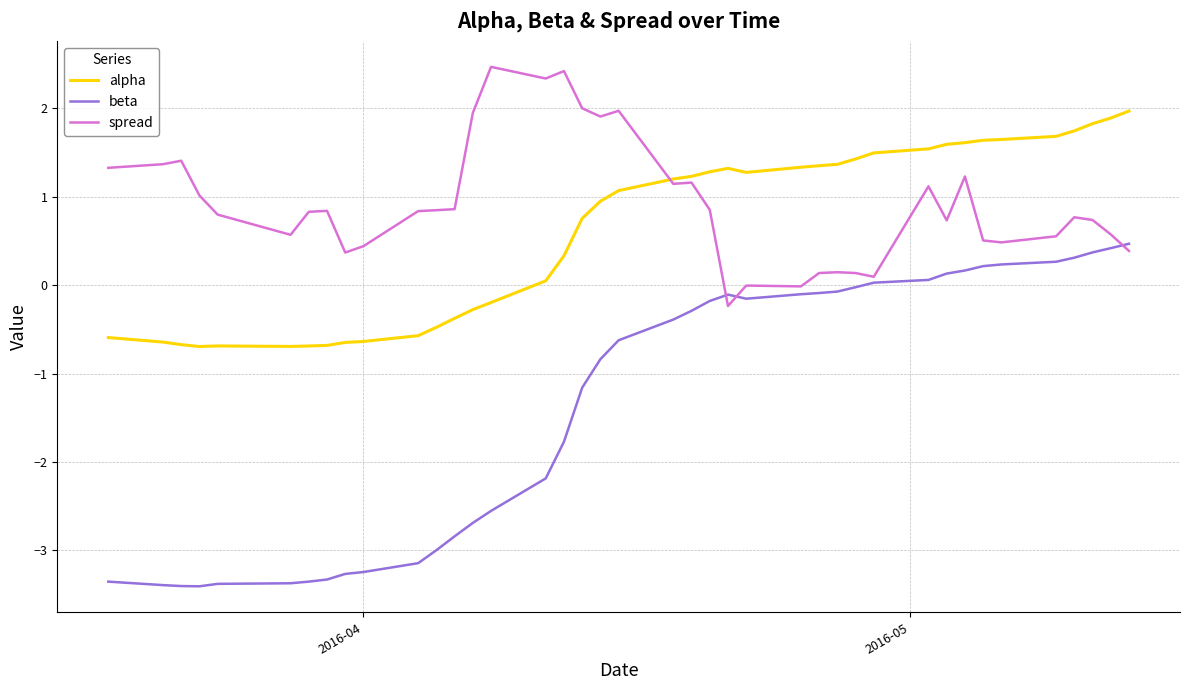

What is the difference between the second highest and second lowest values in the spread series?

2.4